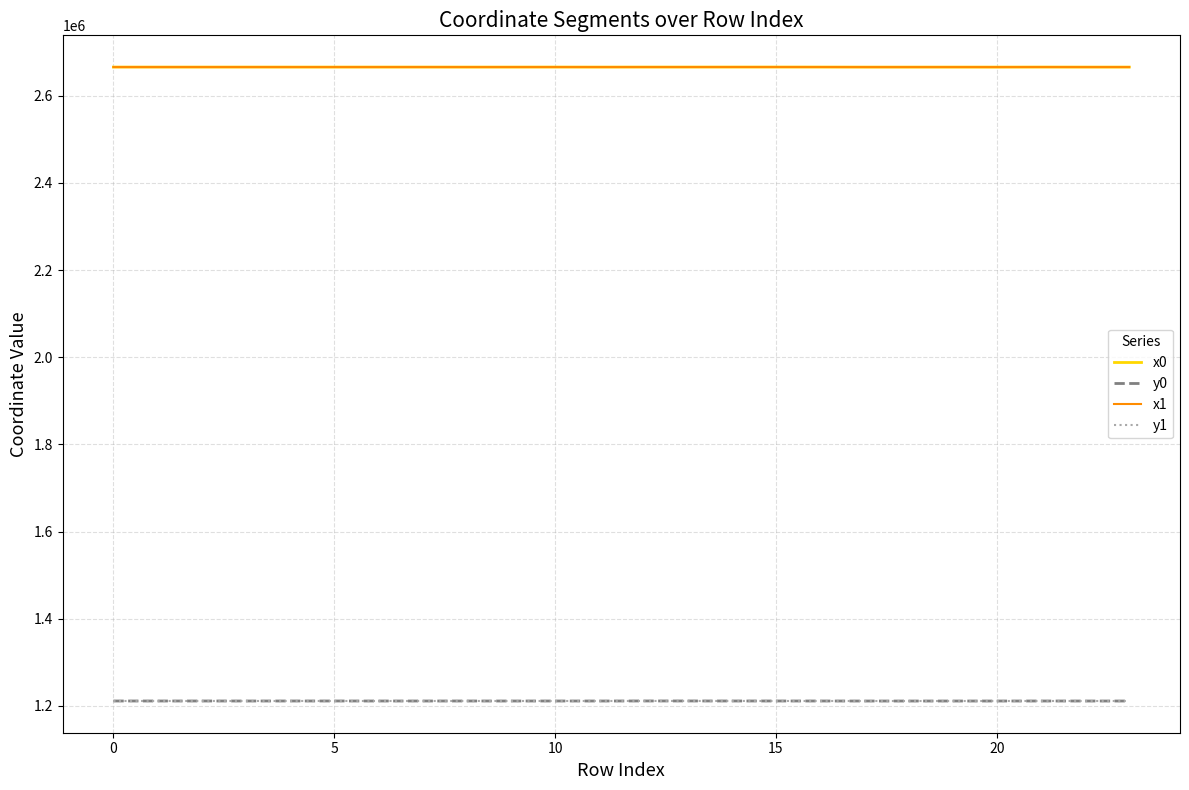

What is the minimum value shown in the chart?

1211038.7